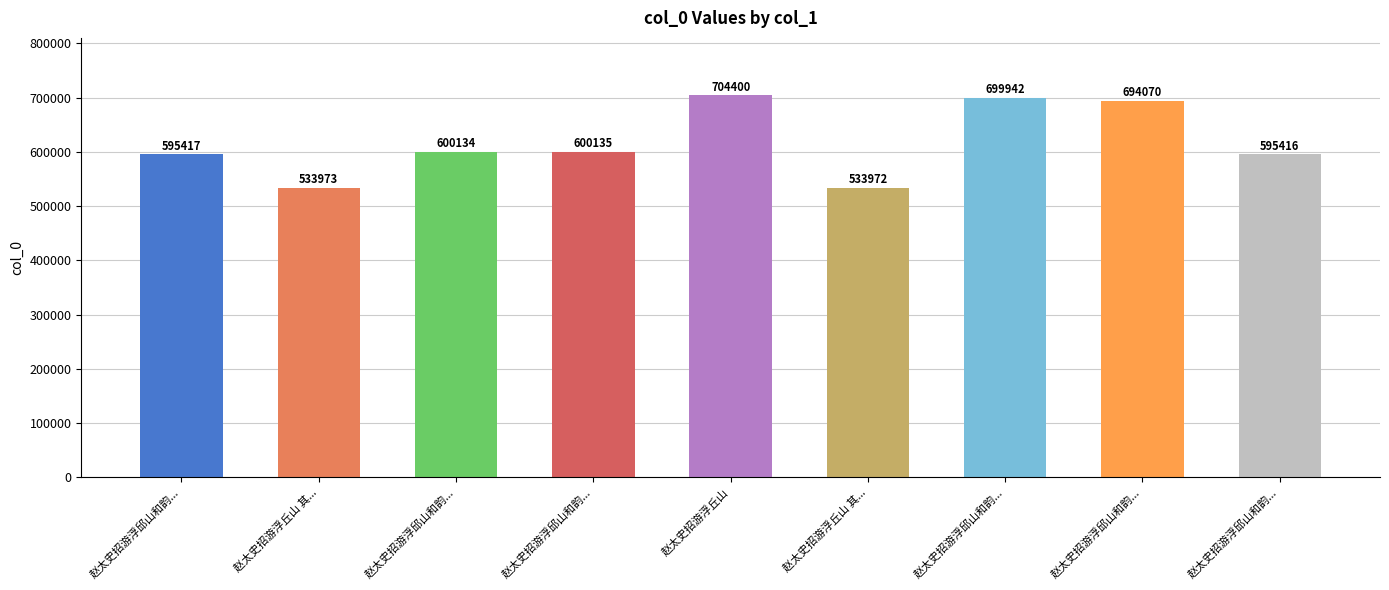

Which category has the lowest value across all series?

赵太史招游浮丘山 其...